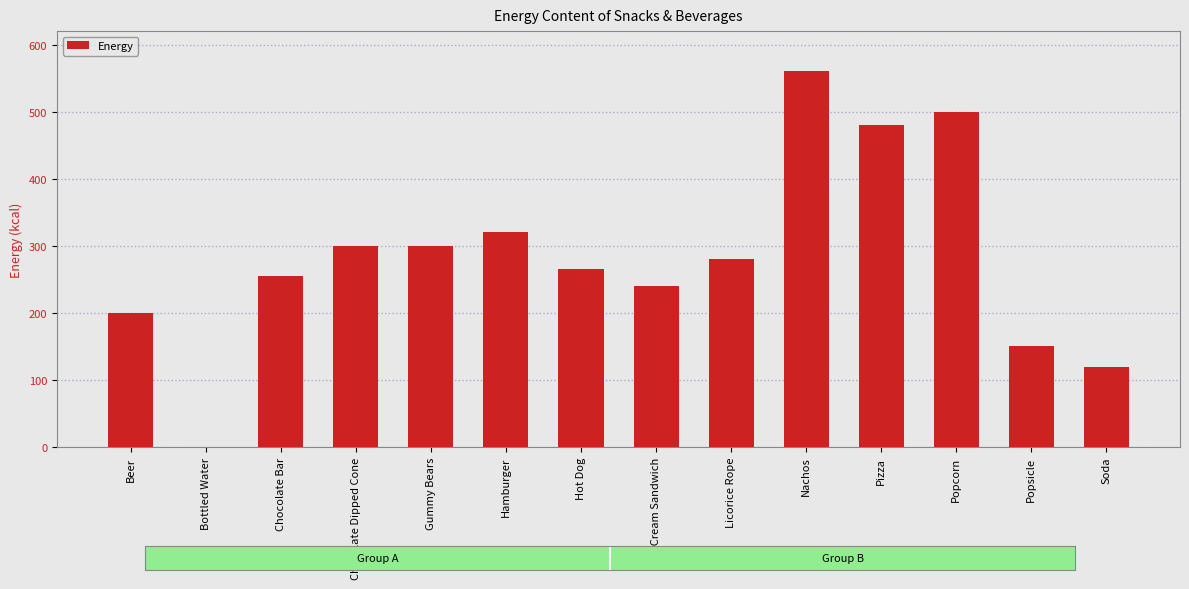

Reading left to right, what are all the values shown in this chart?

Beer=200	Bottled Water=0	Chocolate Bar=255	Chocolate Dipped Cone=300	Gummy Bears=300	Hamburger=320	Hot Dog=265	Ice Cream Sandwich=240	Licorice Rope=280	Nachos=560	Pizza=480	Popcorn=500	Popsicle=150	Soda=120